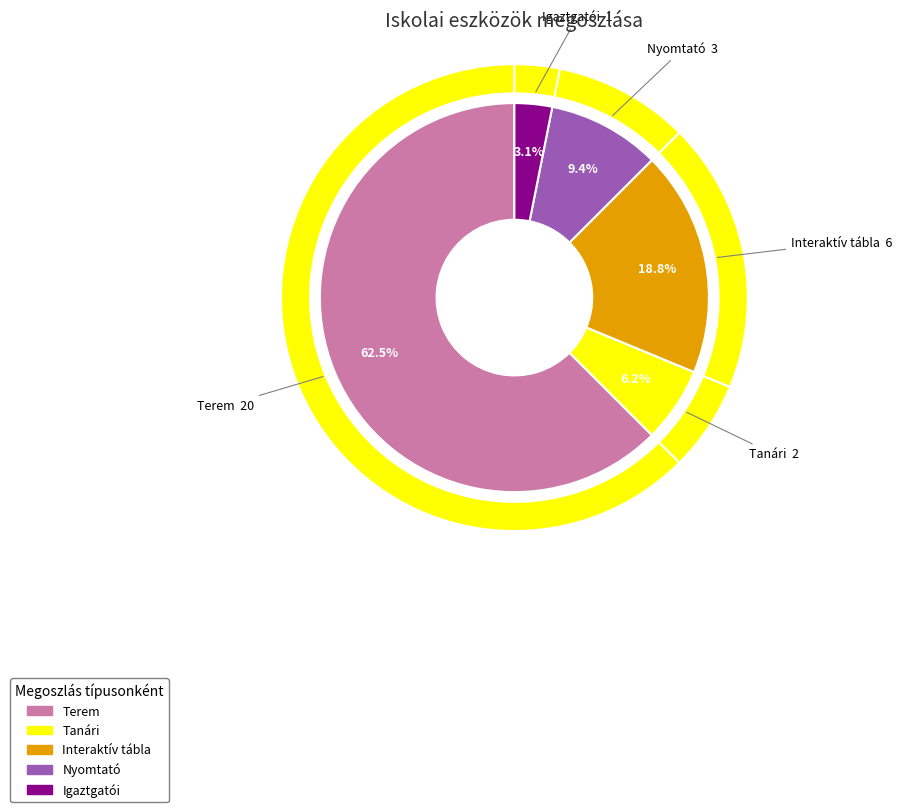

Between Tanári and Nyomtató, which is larger?

Nyomtató